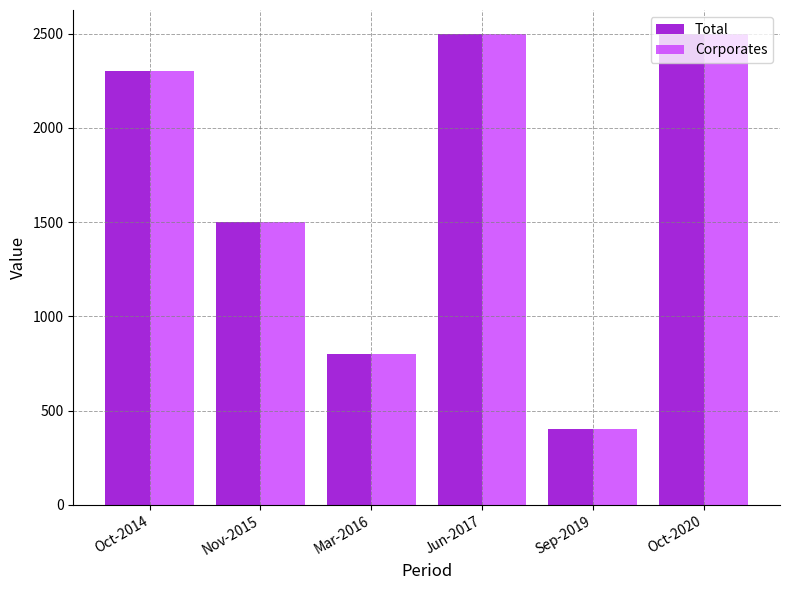

How many bars are there in total?

12